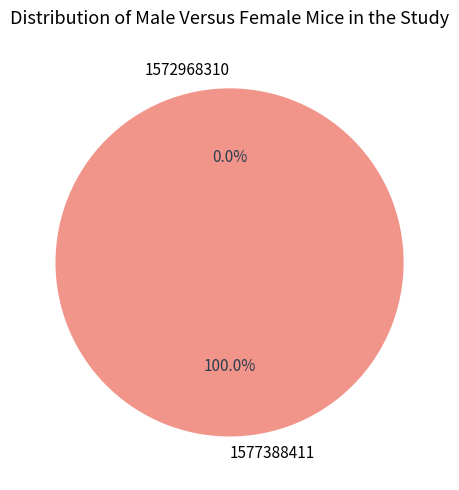

Rank the categories by value from highest to lowest.

1577388411, 1572968310